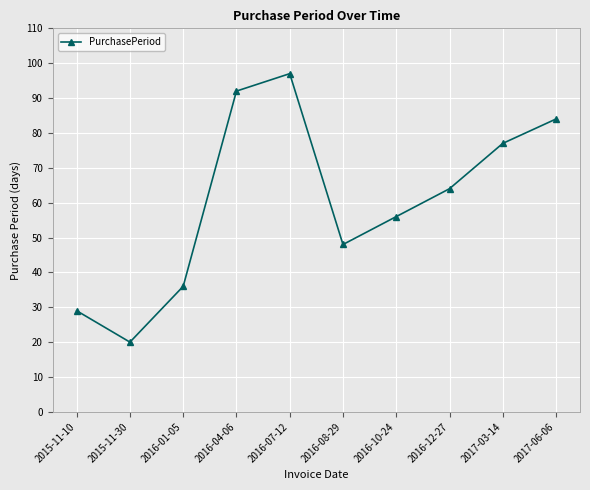

What position from the right is 2017-03-14?

2